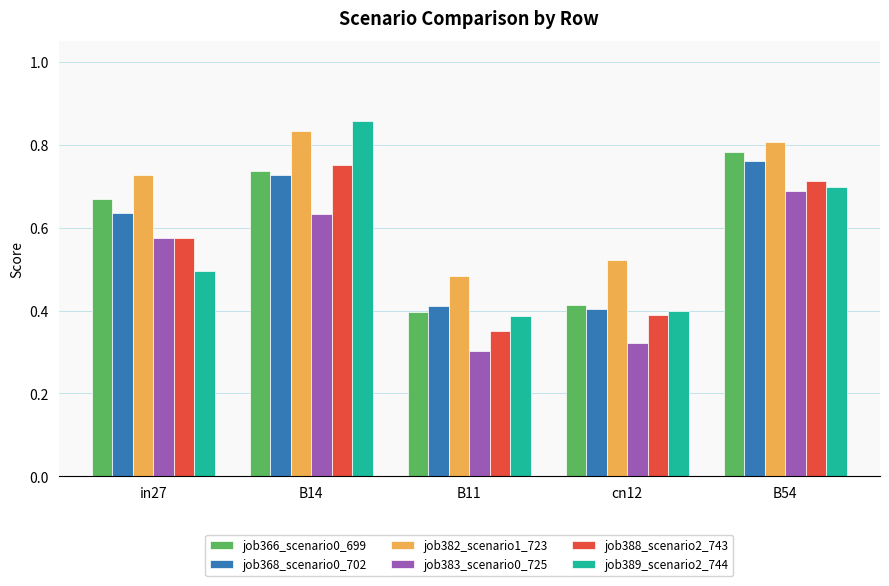

What is the difference between the highest and lowest values at in27?

0.2